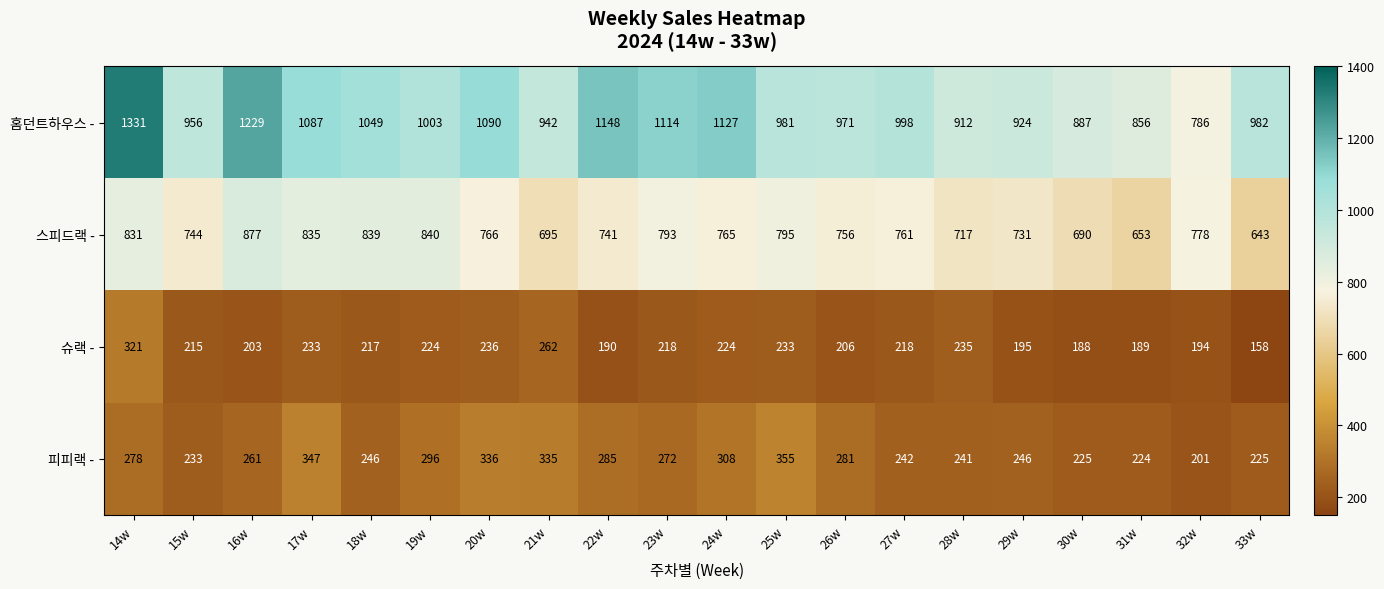

What is the difference between the maximum and minimum values in the 스피드랙 - series?

234